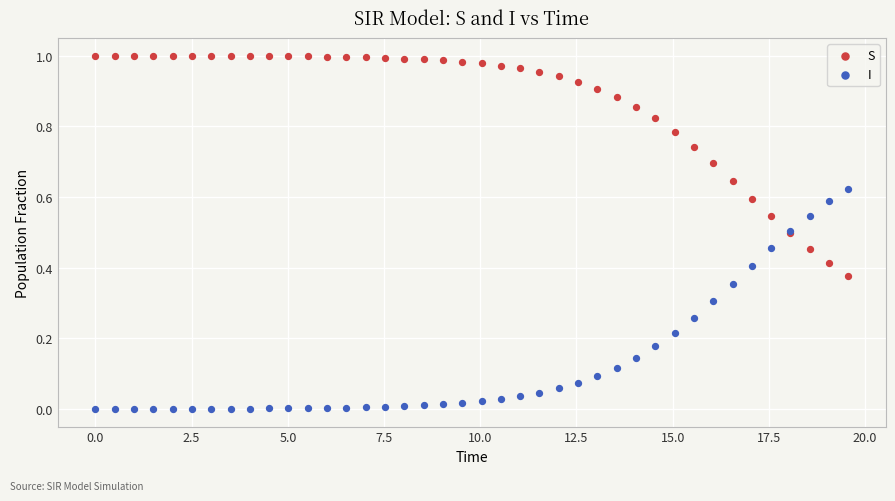

Which series contains the highest Y value?

S